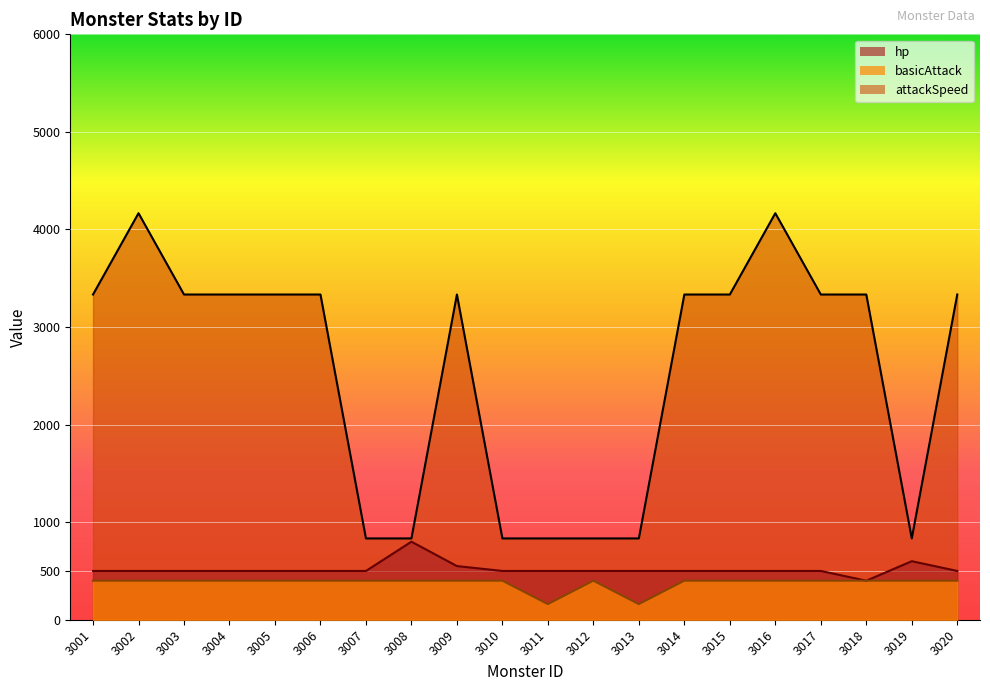

Reading right to left, transcribe all the data shown in this chart.

hp: 500.0	600.0	400.0	500.0	500.0	500.0	500.0	500.0	500.0	500.0	500.0	550.0	800.0	500.0	500.0	500.0	500.0	500.0	500.0	500.0
basicAttack: 400.0	400.0	400.0	400.0	400.0	400.0	400.0	160.0	400.0	160.0	400.0	400.0	400.0	400.0	400.0	400.0	400.0	400.0	400.0	400.0
attackSpeed: 3333.3	833.3	3333.3	3333.3	4166.7	3333.3	3333.3	833.3	833.3	833.3	833.3	3333.3	833.3	833.3	3333.3	3333.3	3333.3	3333.3	4166.7	3333.3